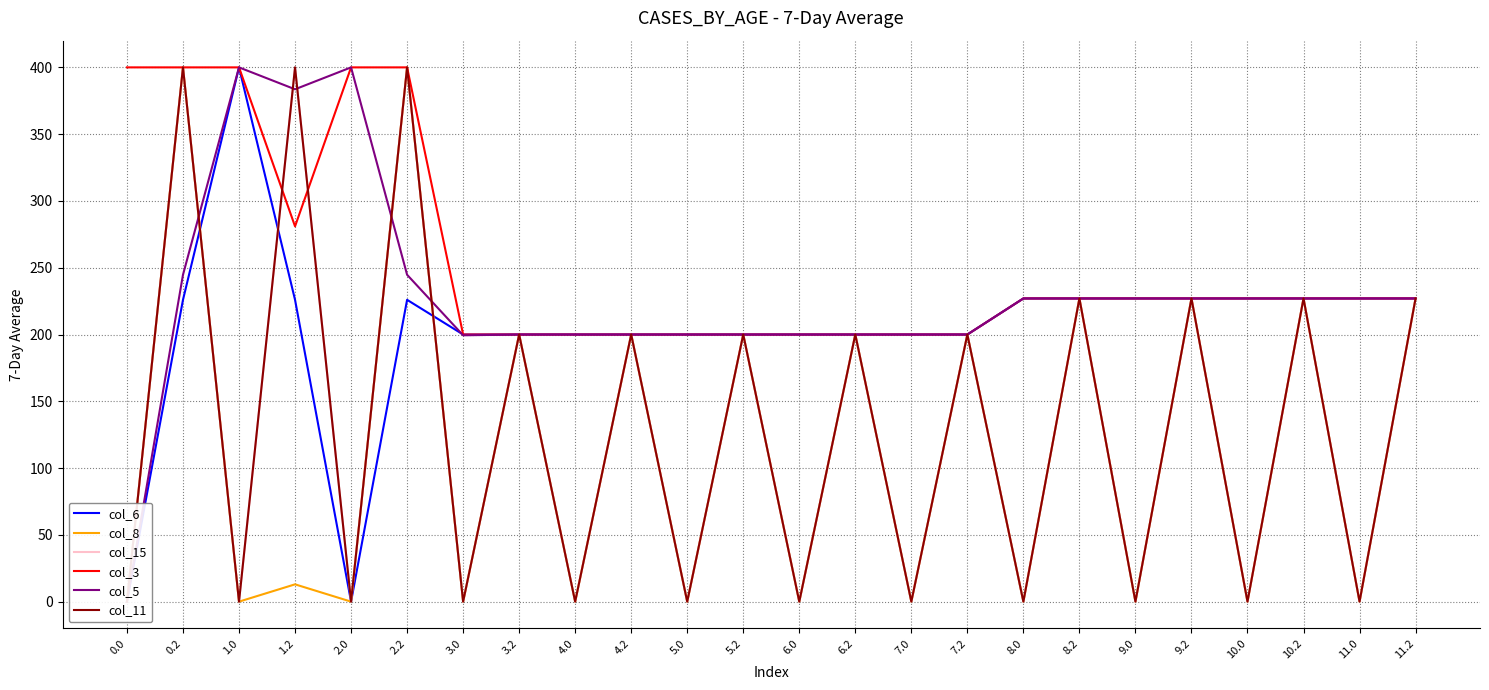

At 5.0, list the series in order from smallest to largest.

col_8, col_15, col_11, col_6, col_3, col_5